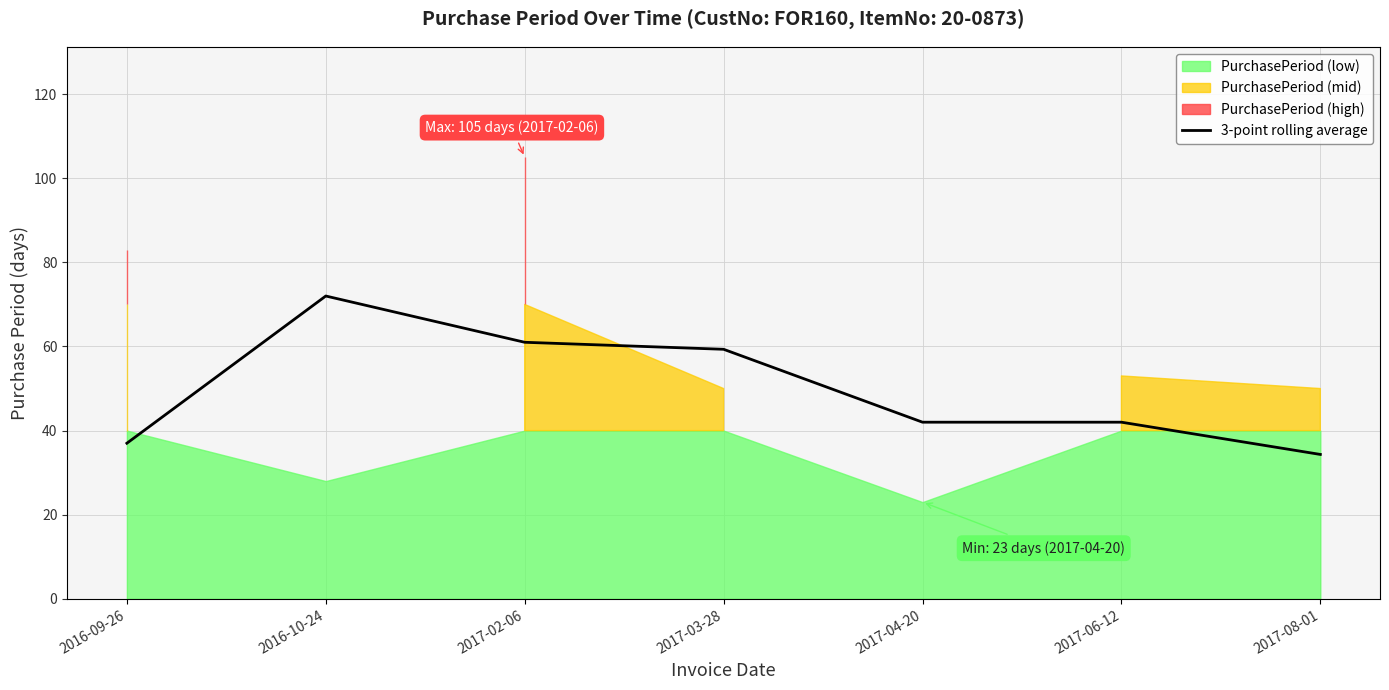

Does the chart have visible grid lines?

Yes